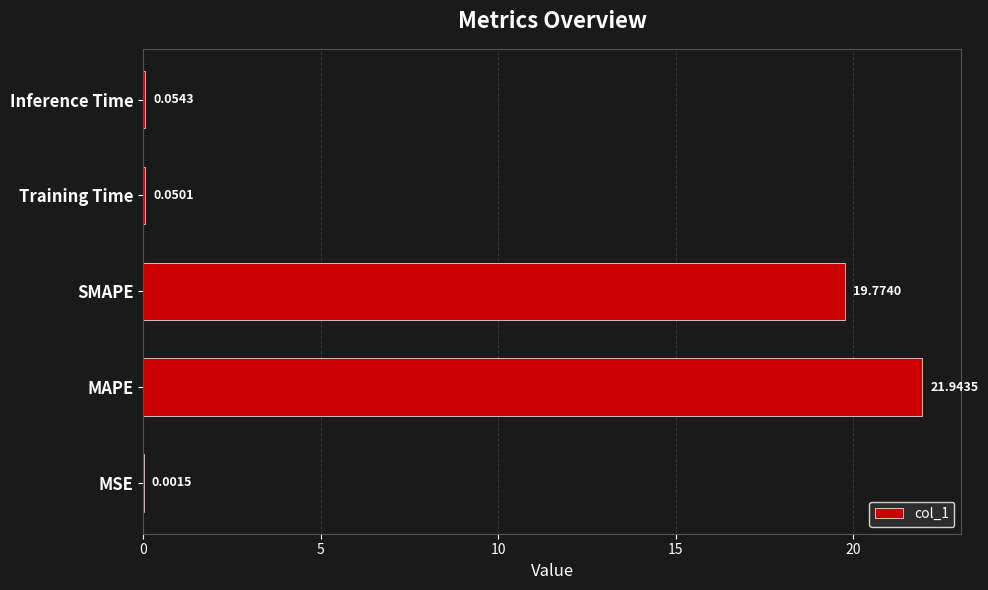

Which has a higher value, MSE or SMAPE?

SMAPE